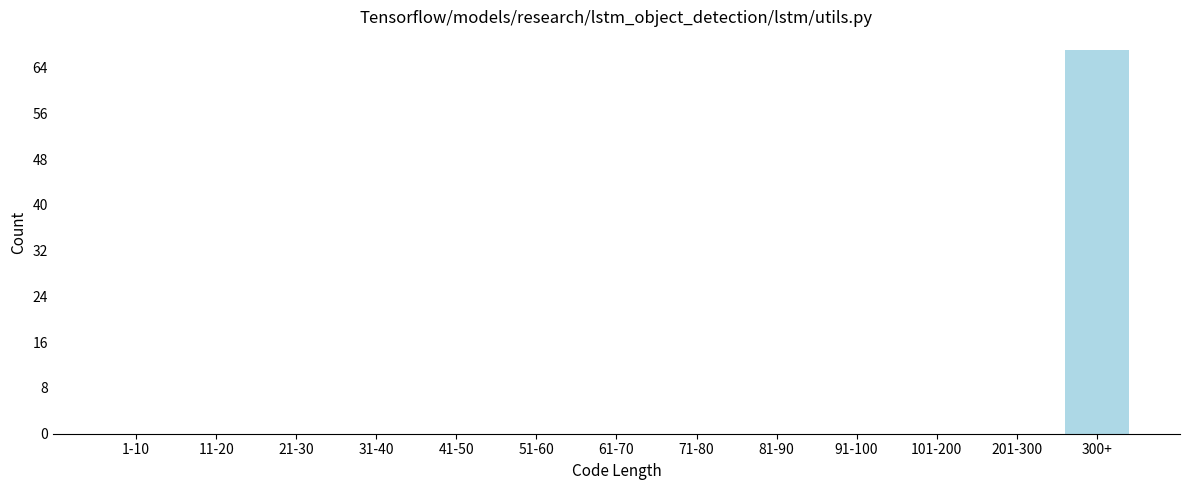

Reading left to right, transcribe all the data shown in this chart.

1-10=0	11-20=0	21-30=0	31-40=0	41-50=0	51-60=0	61-70=0	71-80=0	81-90=0	91-100=0	101-200=0	201-300=0	300+=67